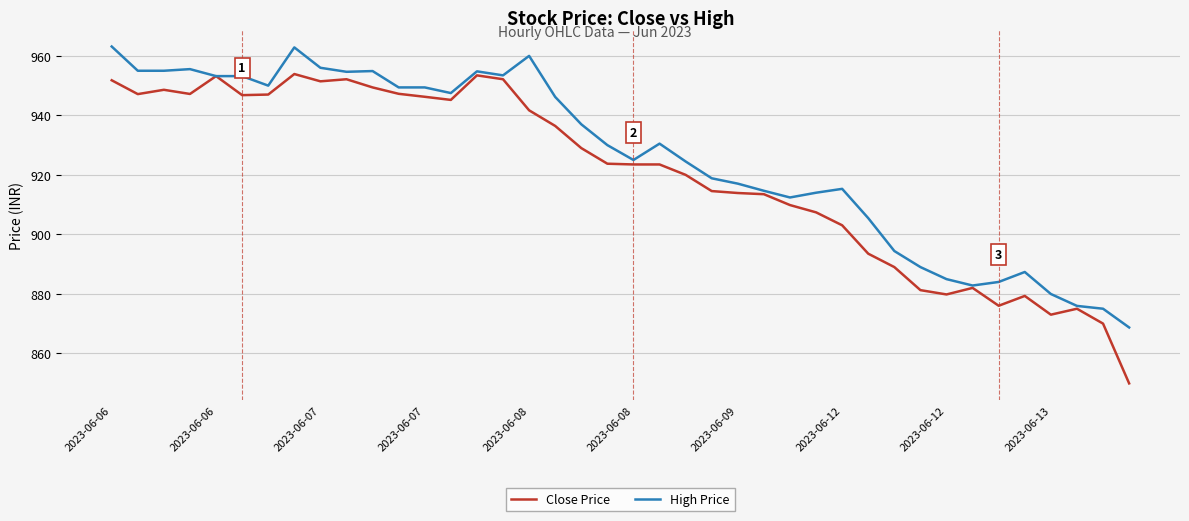

Rank the series by their maximum value, from highest to lowest.

High Price, Close Price